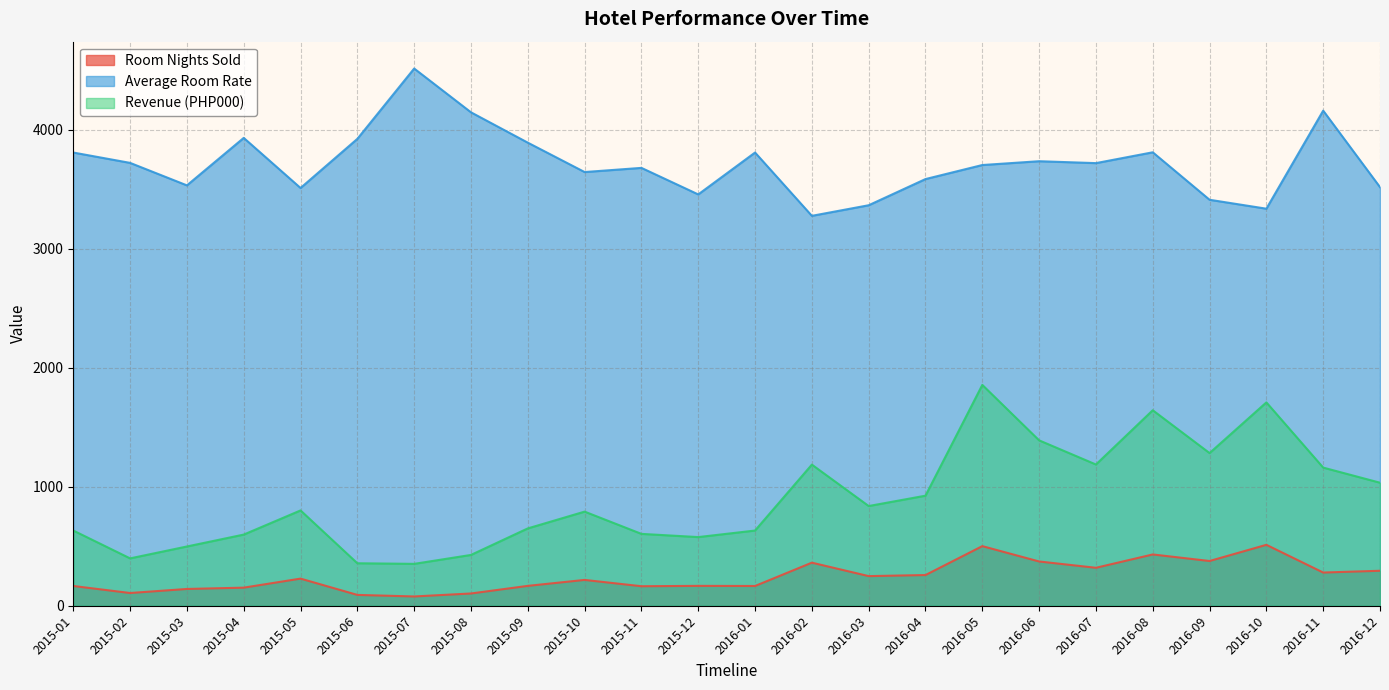

What is the maximum value for Revenue (PHP000)?

1856